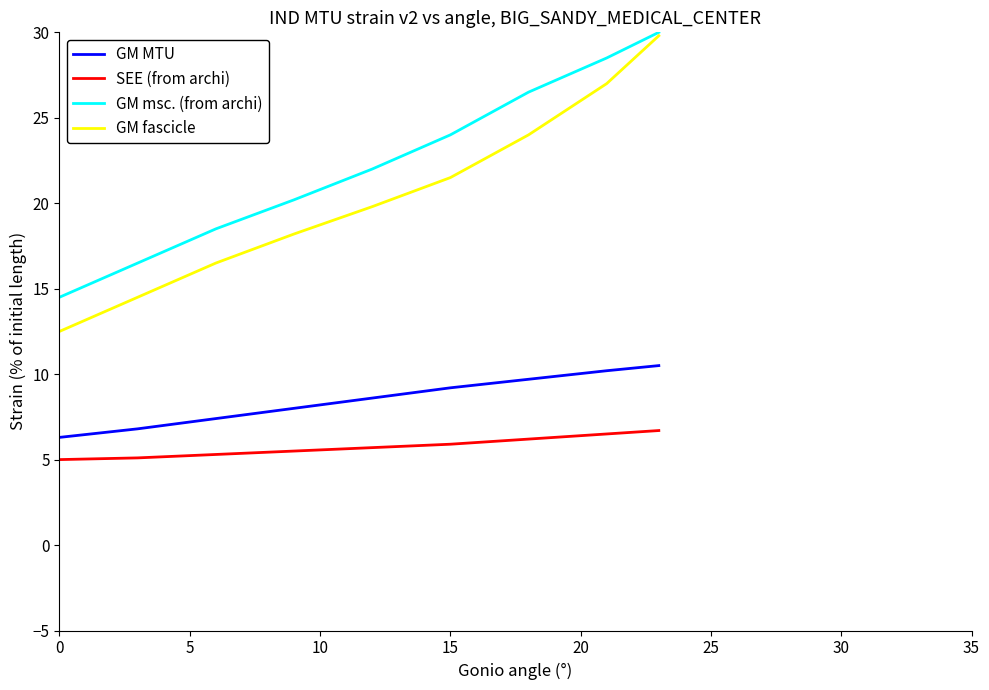

True or false: SEE (from archi) and GM fascicle cross at least once.

False